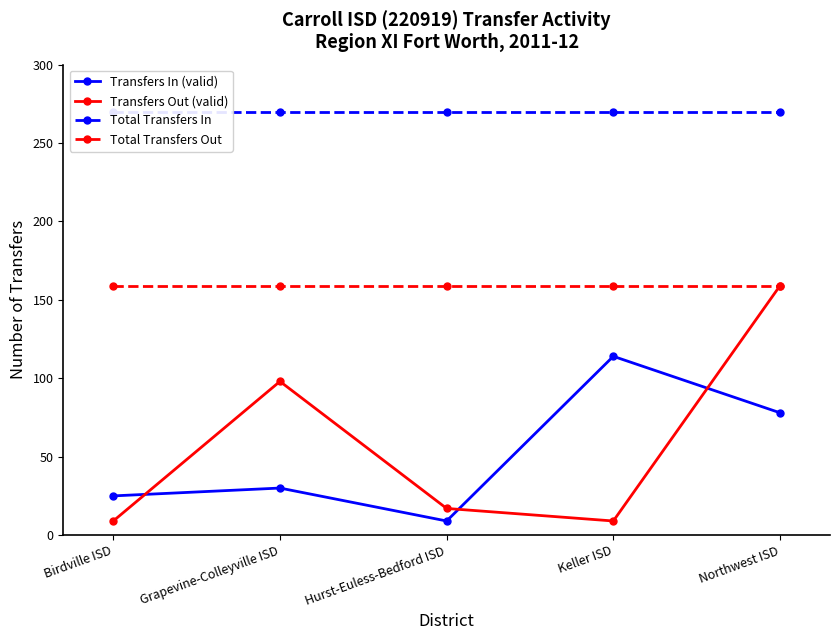

True or false: Transfers In (valid) has a value of 127 at Northwest ISD.

False